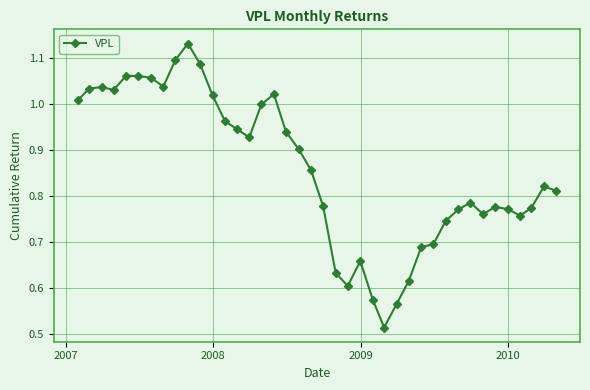

What is the sum of all values?

34.3